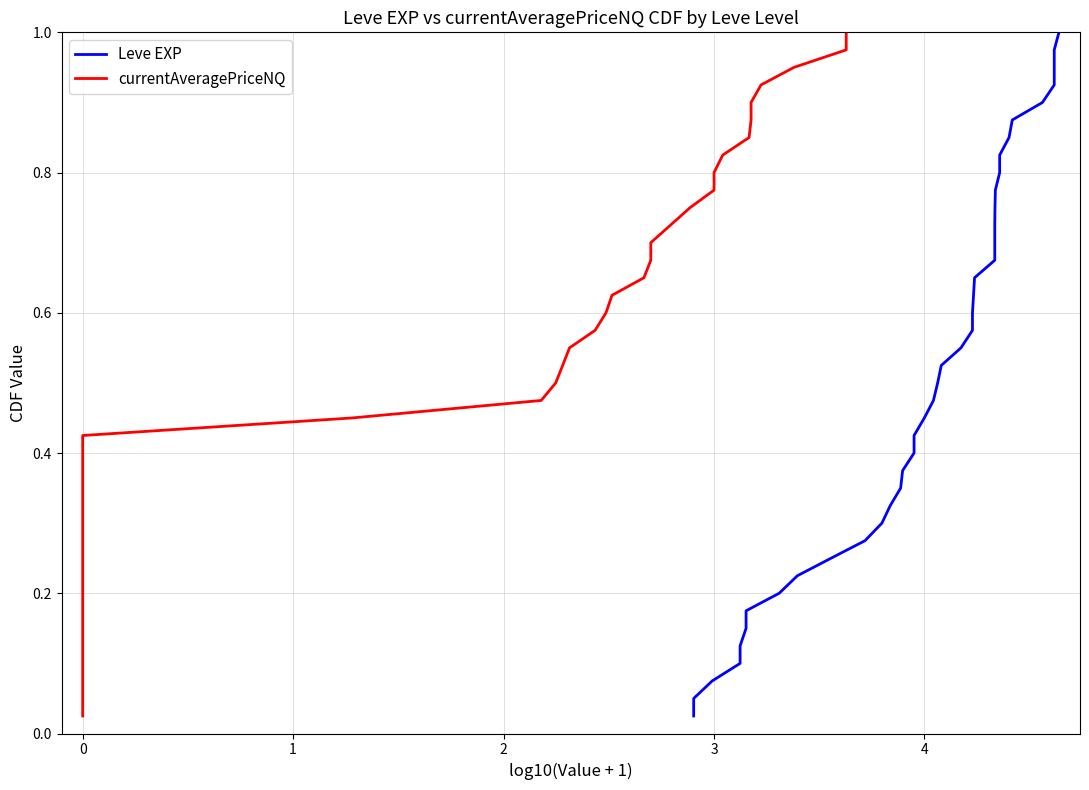

Is the value of Leve EXP at 14 greater than the value of currentAveragePriceNQ at 13?

Yes